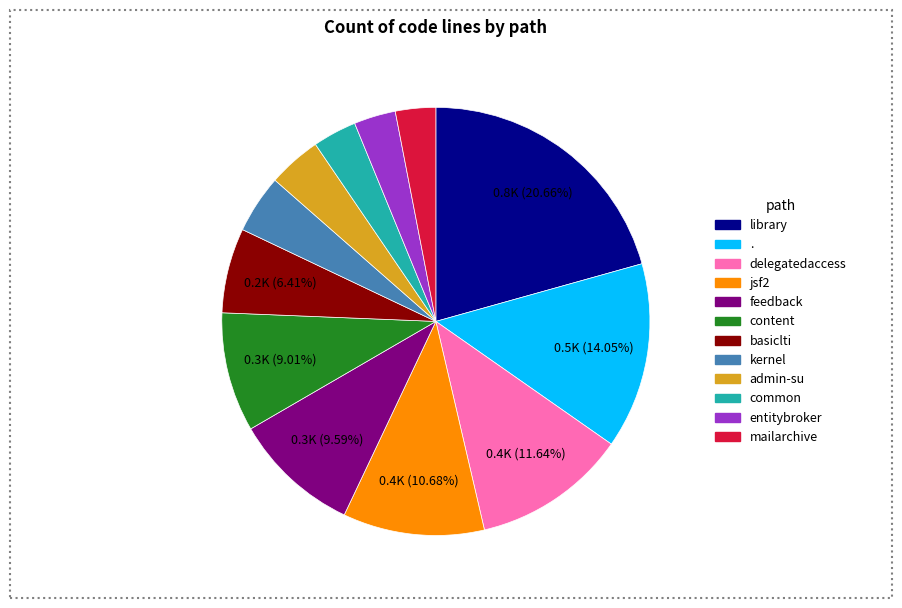

Which category has the biggest portion of the pie?

library